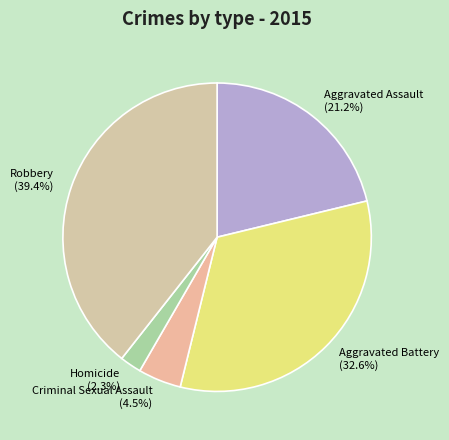

Does any single category account for the majority?

No